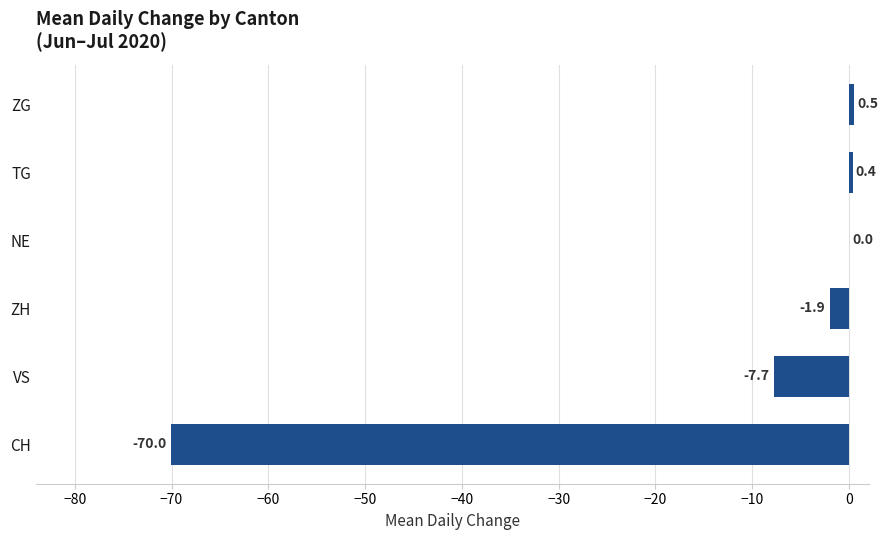

How many data points does each series have?

6